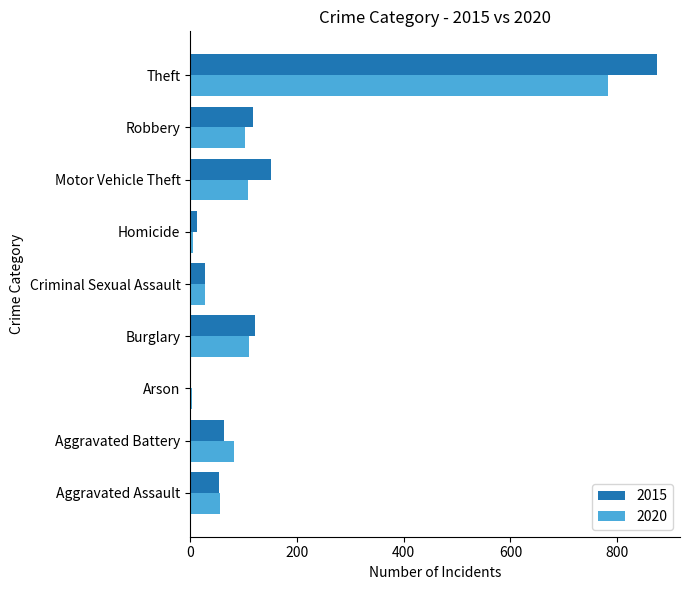

What are all the series names shown in the legend?

2015, 2020